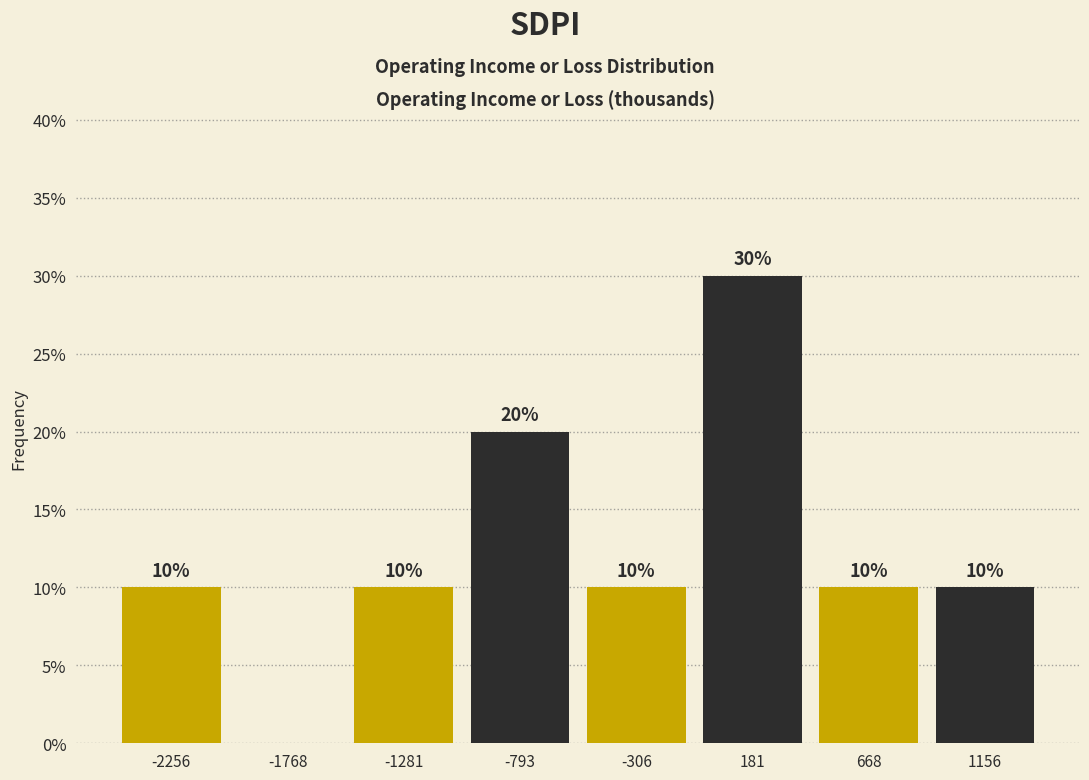

Over which range of the x-axis is the bar tallest?

-50 to 450